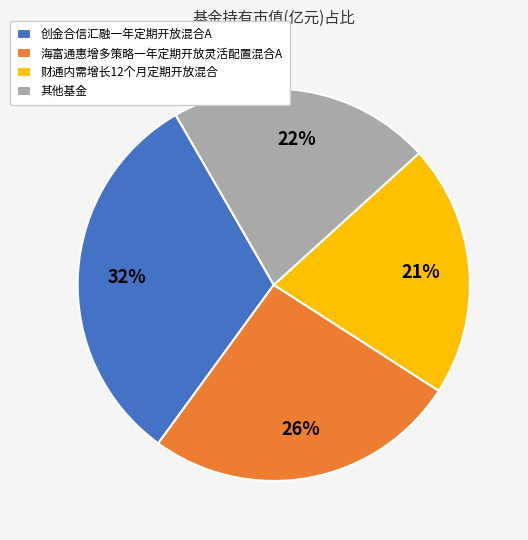

To the nearest percent, what portion does 财通内需增长12个月定期开放混合 represent?

21%